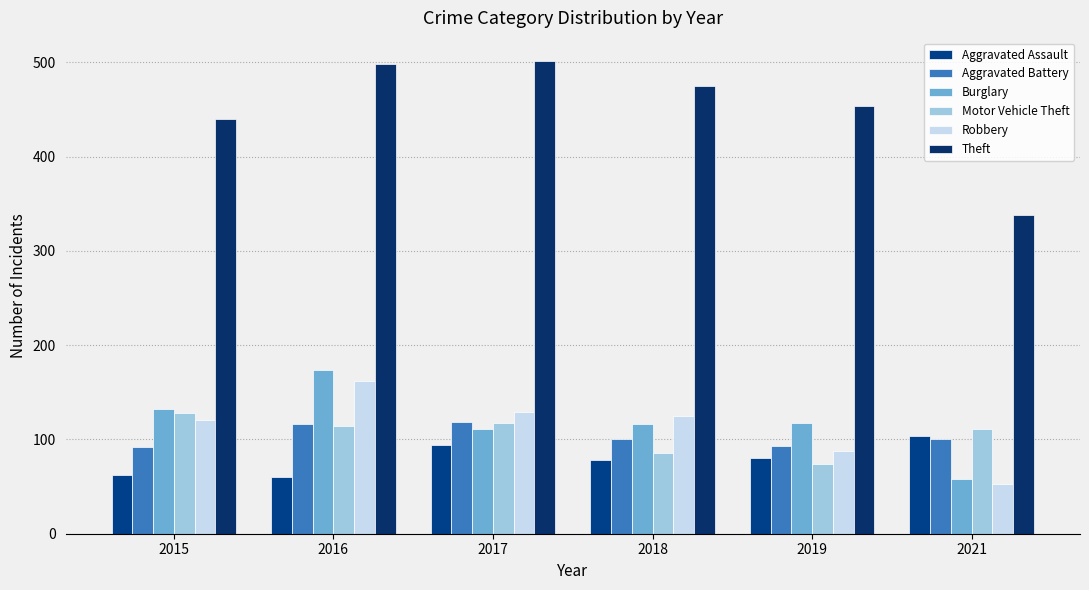

How many groups of bars are there?

6